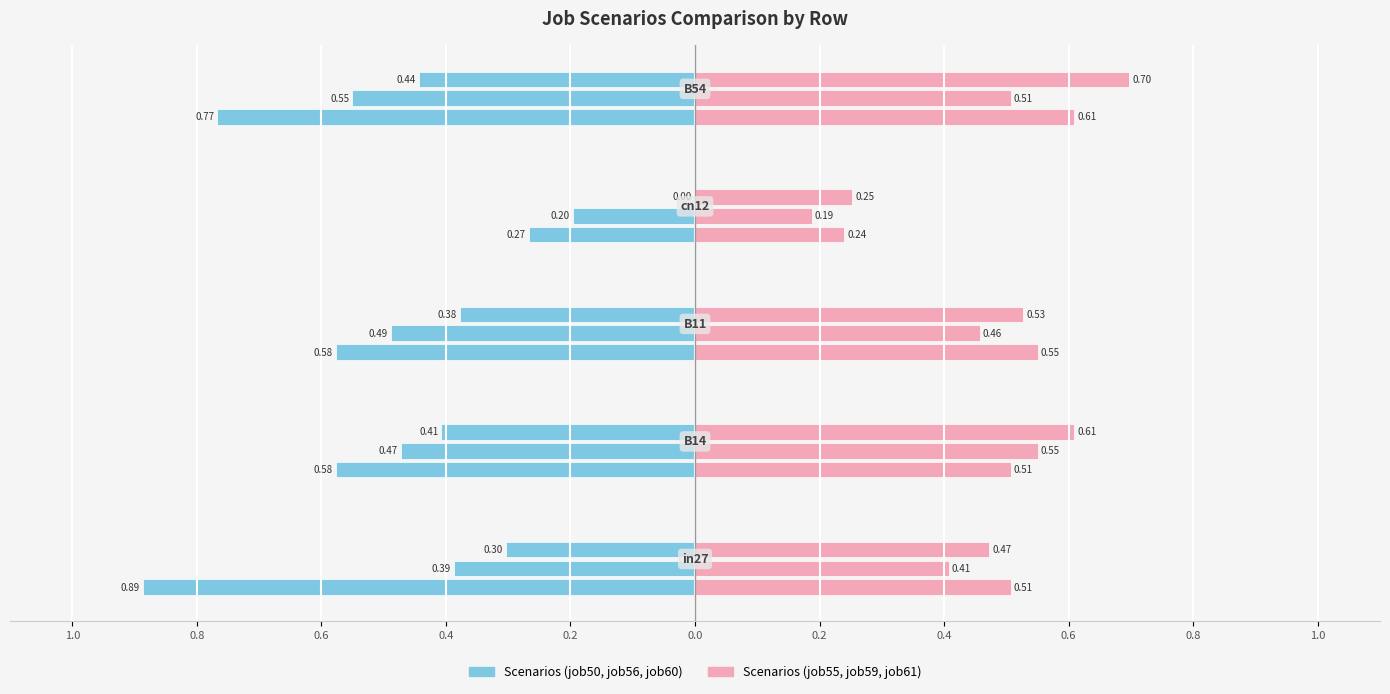

Between cn12 and B14, which is larger?

B14